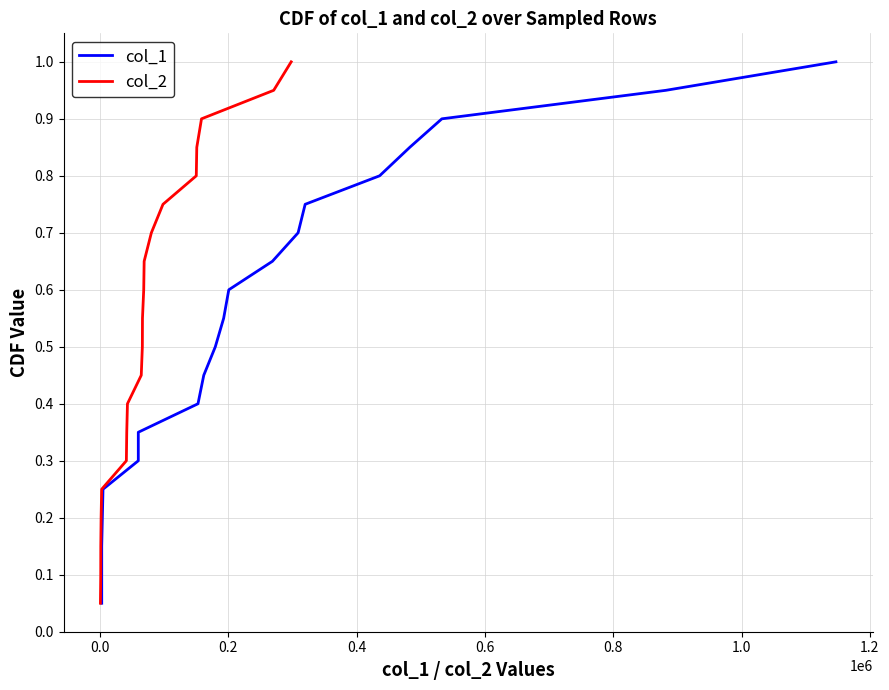

Is it true that col_2 equals 0.3 at 16?

False